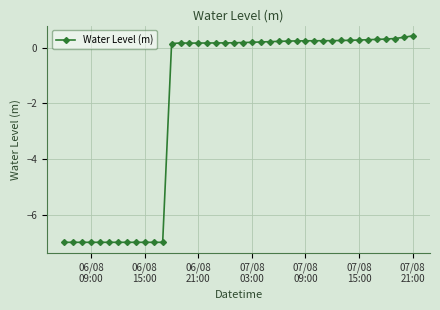

What is the difference between the second highest and second lowest values?

7.4